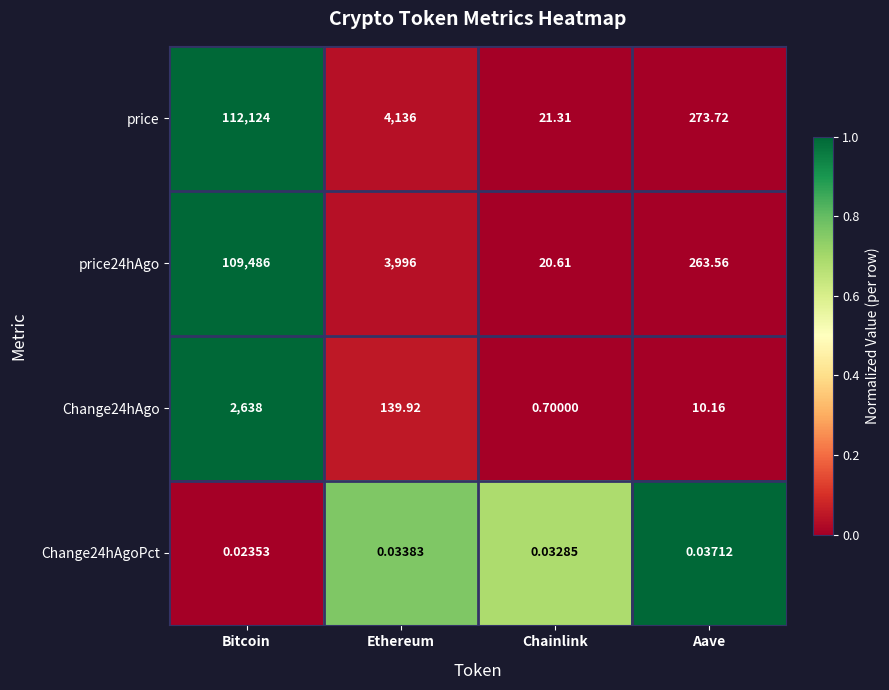

At which label does Change24hAgo first exceed 139?

Bitcoin